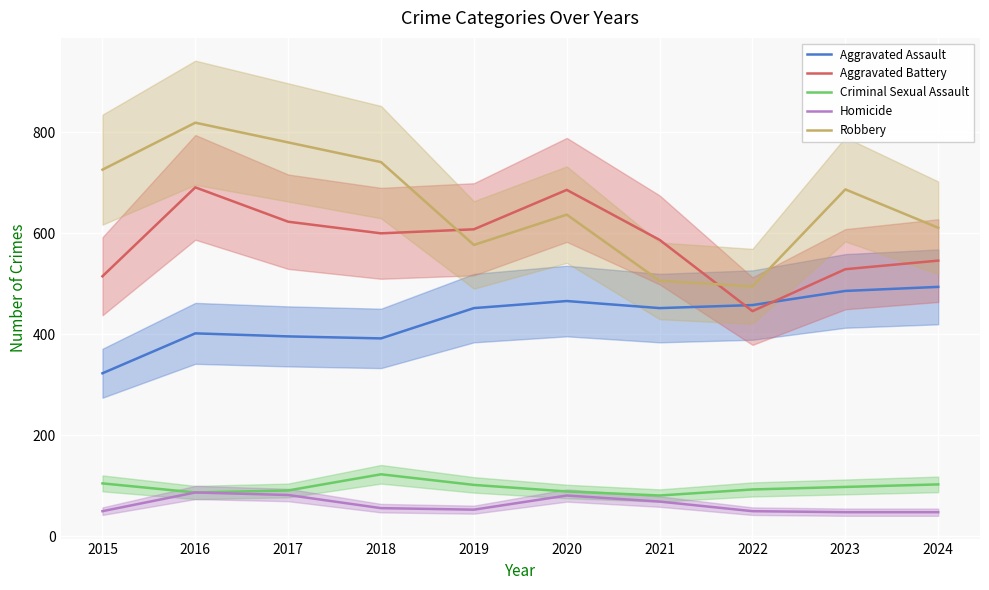

Which series has the widest spread of values?

Robbery